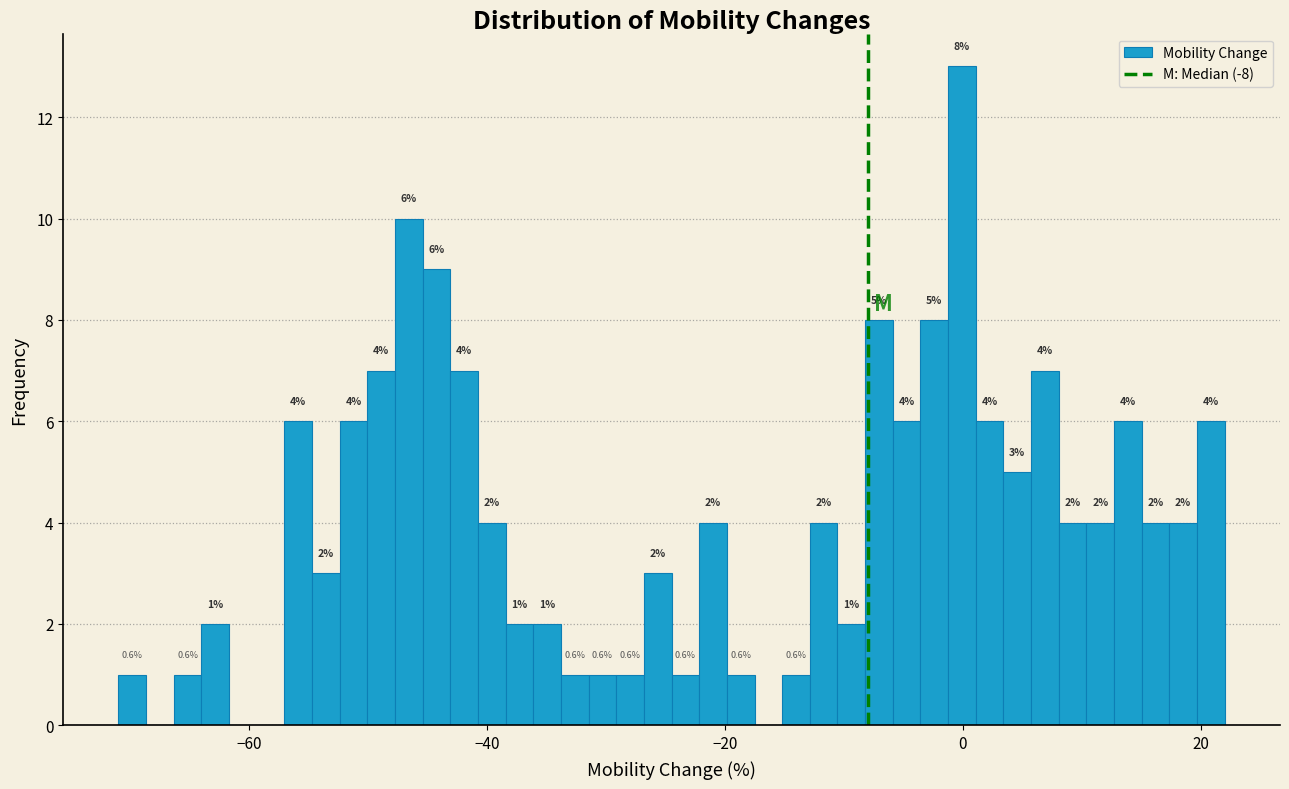

Around what value on the x-axis is the tallest bar? Give the approximate position of its centre, as read against the axis.

0